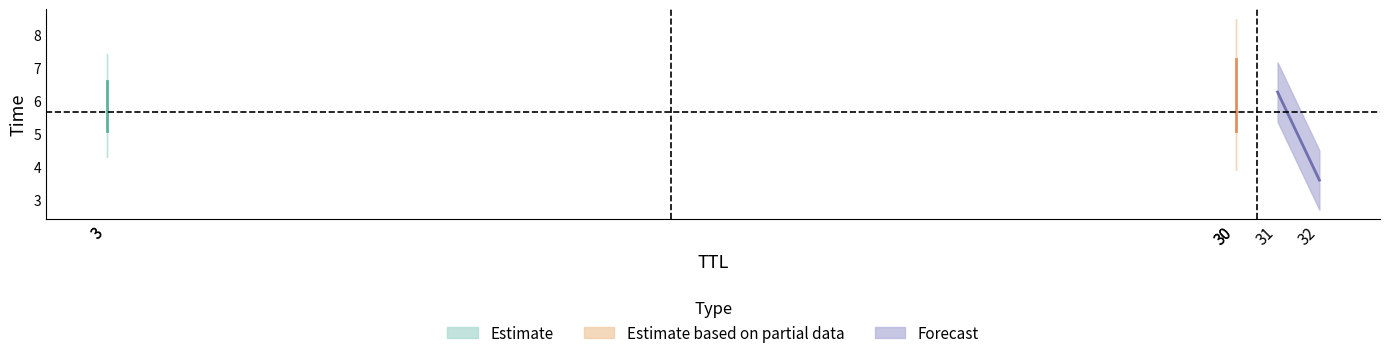

How many lines are shown in the chart?

1